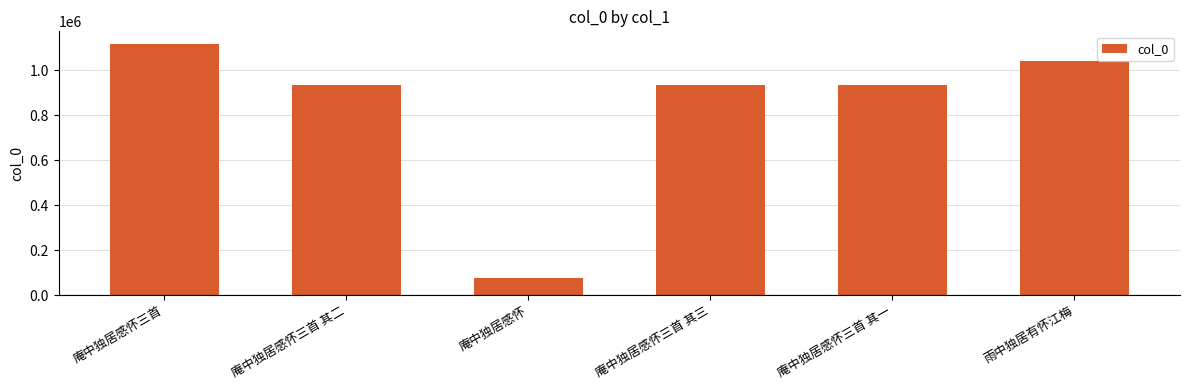

How many bars are there in total?

6